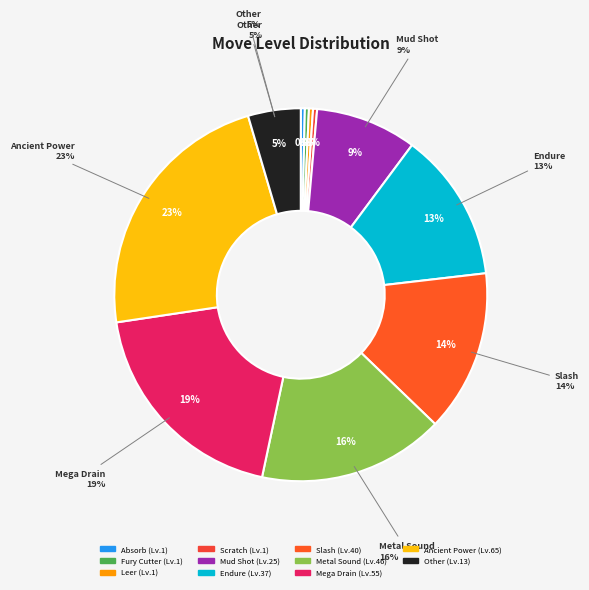

How much of the chart is everything except Leer?

99.6%